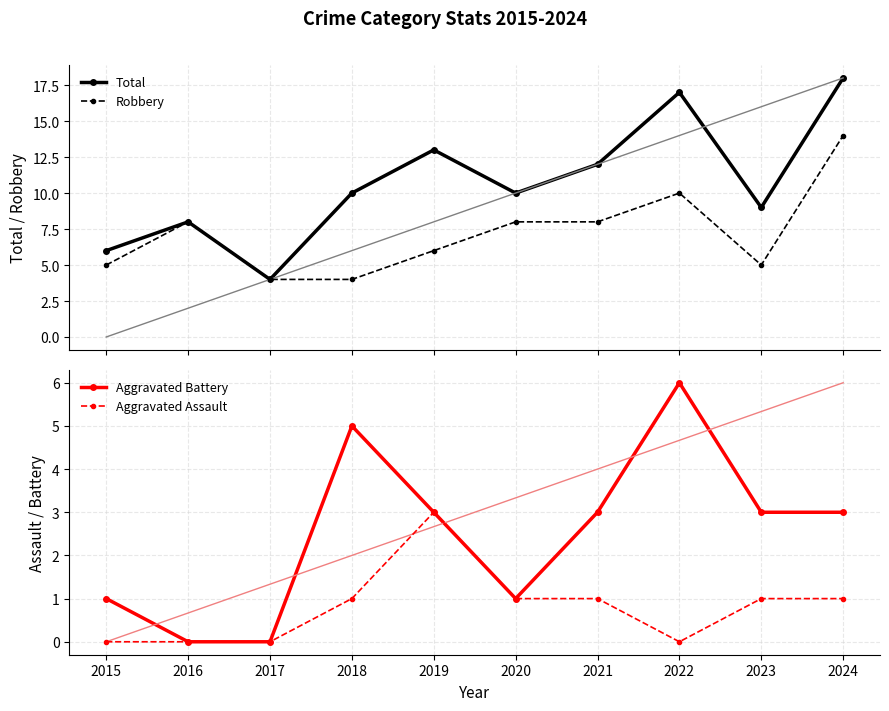

How many data points in Aggravated Battery are above 3?

2